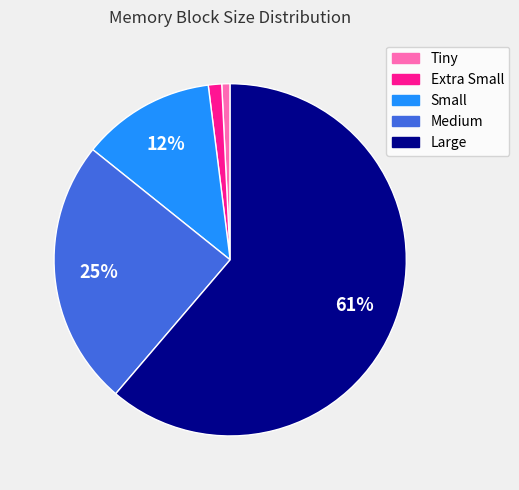

Do Extra Small and Medium together represent more than half of the pie?

No